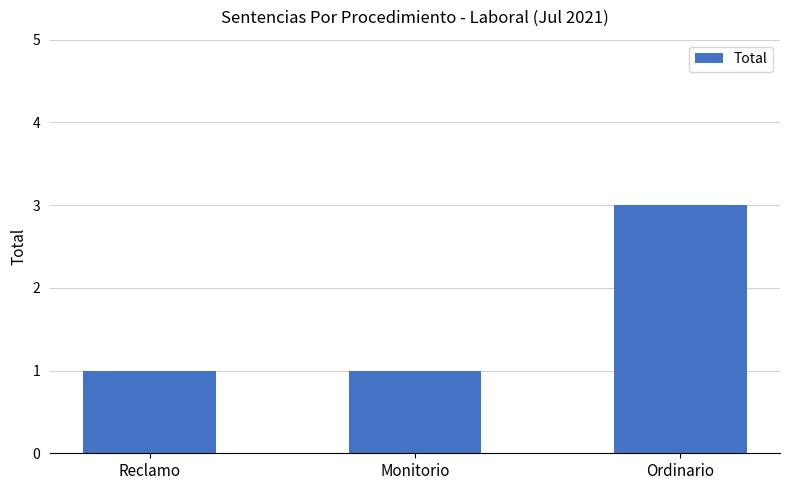

The value at Ordinario is 3. True or false?

True